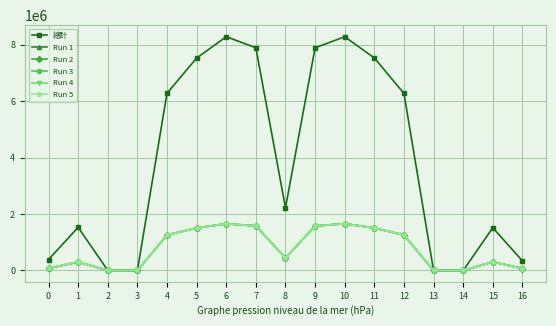

What is the difference between the Run 2 values at 5 and 10?

150609.7